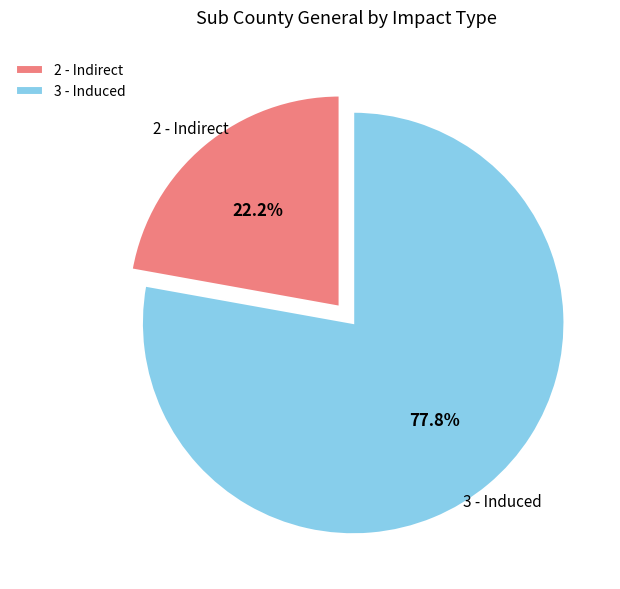

To the nearest percent, what is the difference between the 3 - Induced and 2 - Indirect slice percentages?

56%